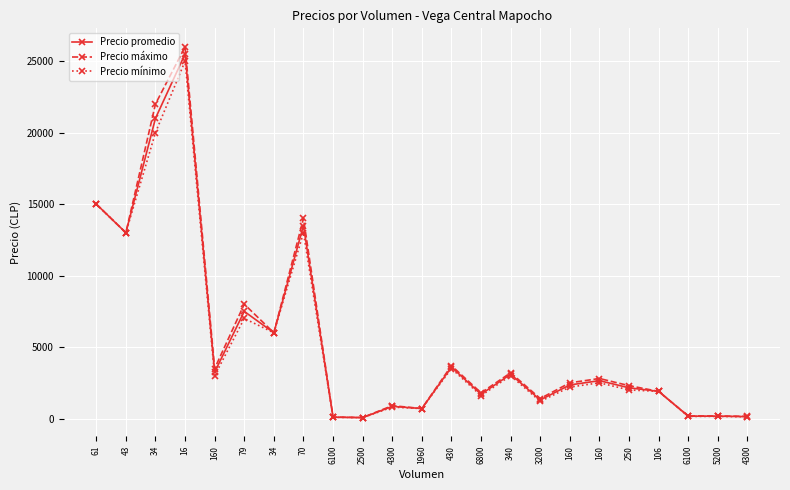

Which series has the largest total across all categories?

Precio máximo